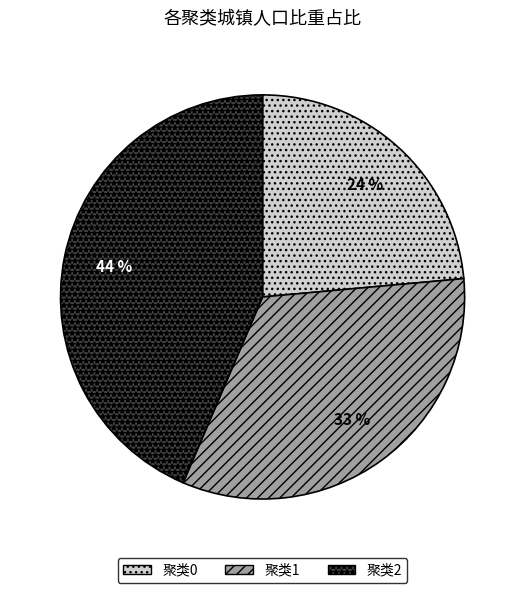

Is it true that 聚类1 is 26% of the pie?

False